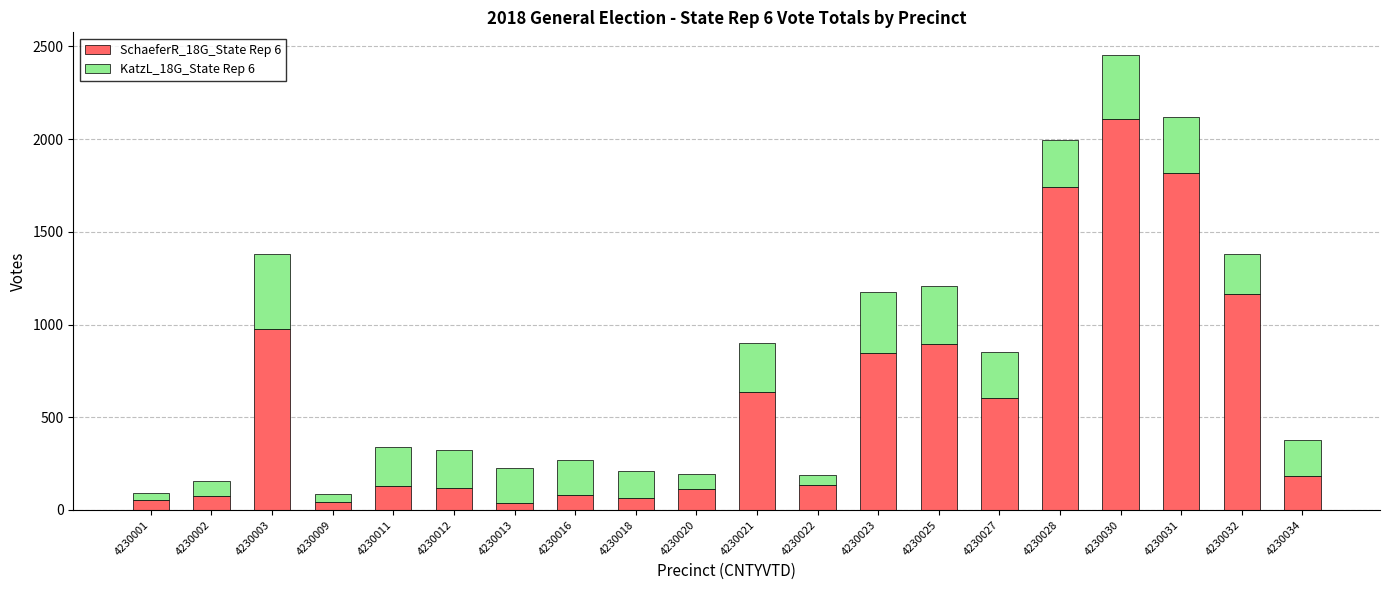

What is the total value across all series at 4230018?

212